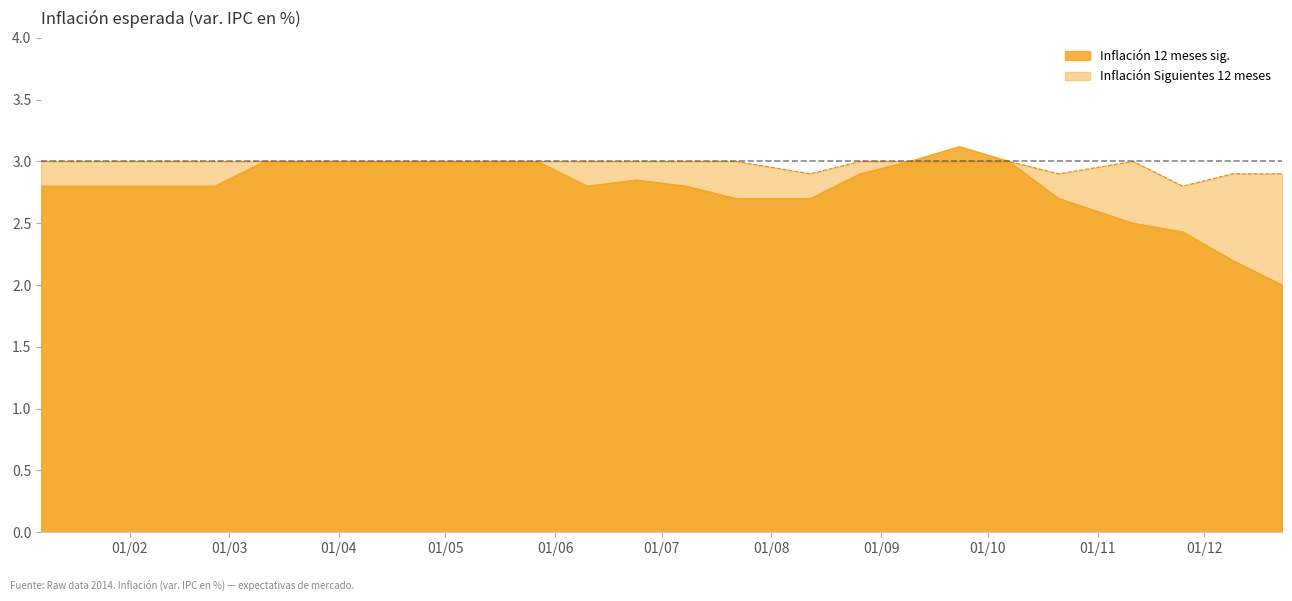

Rank the series at 25-03-2014 from highest to lowest value.

Inflación 12 meses sig., Inflación Siguientes 12 meses